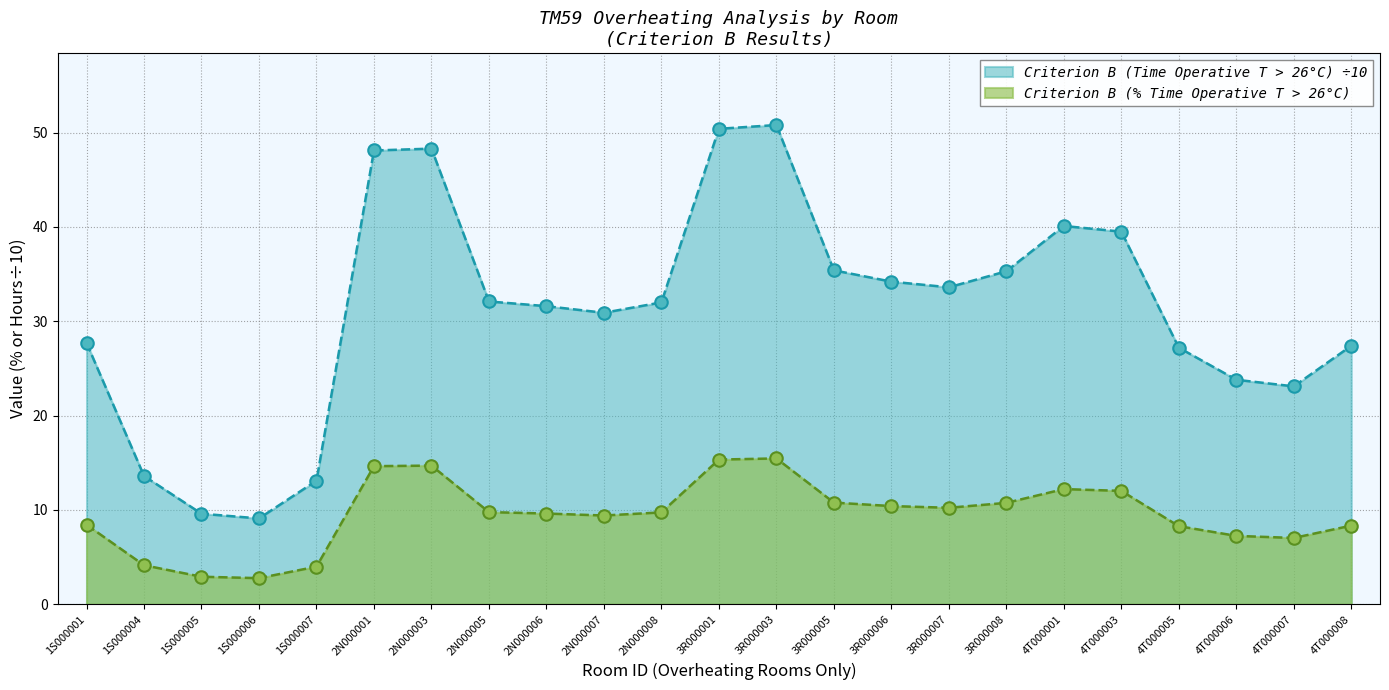

What is the smallest value displayed?

2.8